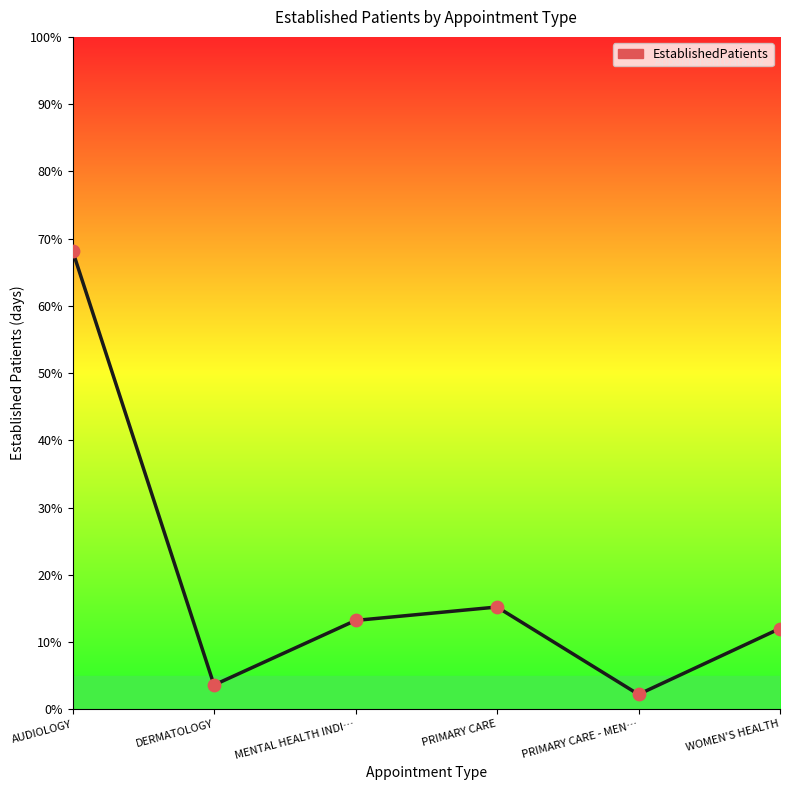

Which has a higher value, AUDIOLOGY or PRIMARY CARE?

AUDIOLOGY